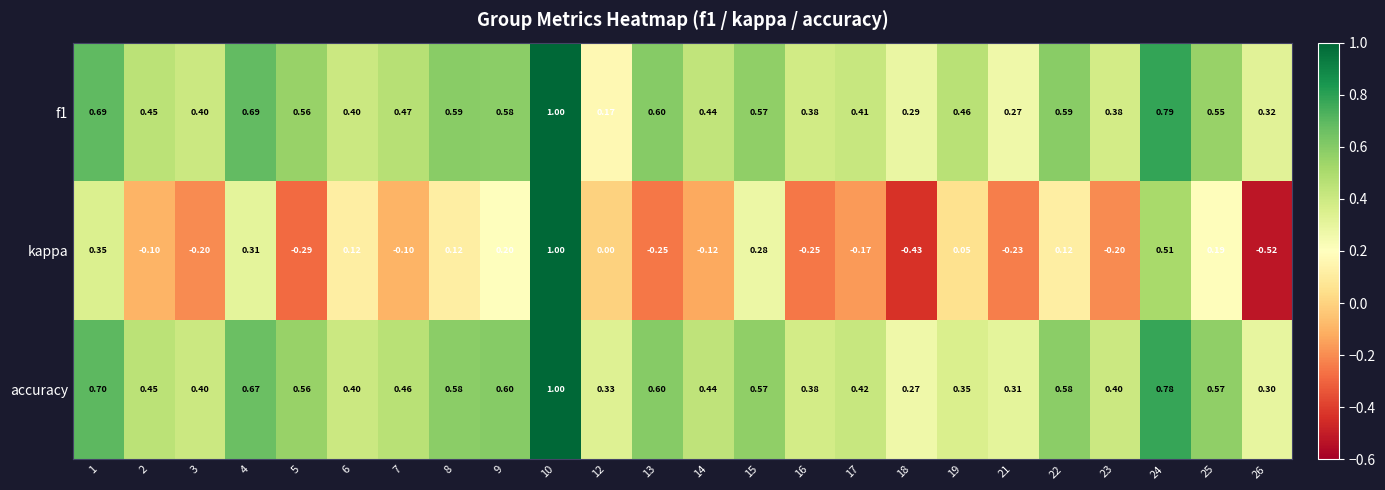

Which series has the largest total across all categories?

accuracy